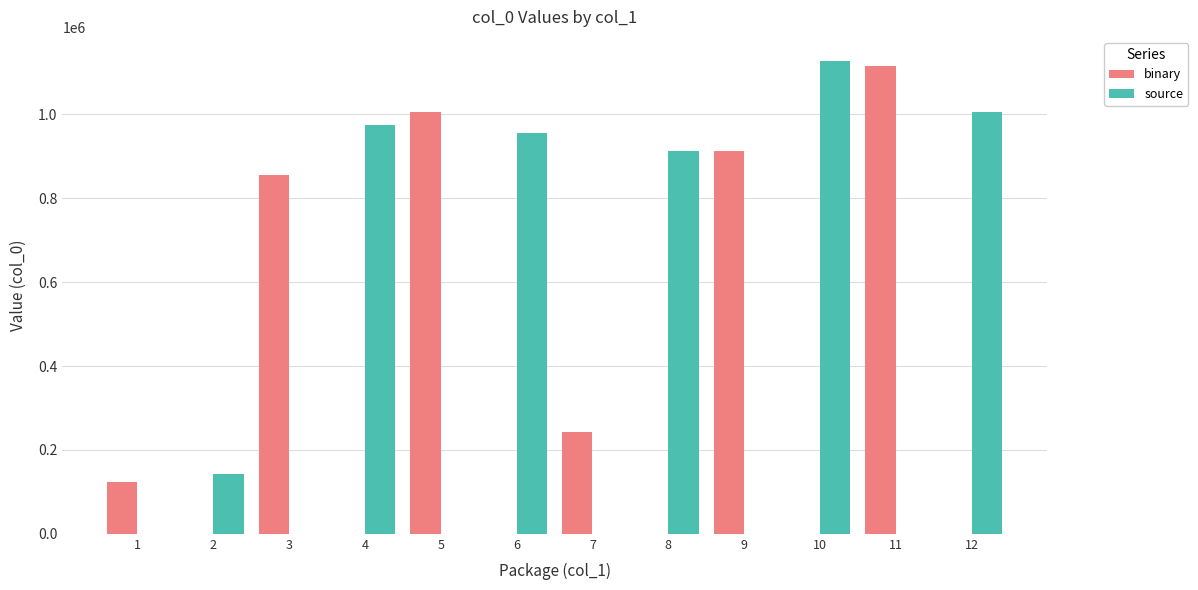

What is the value of the source bar at the 3rd from the left?

956390